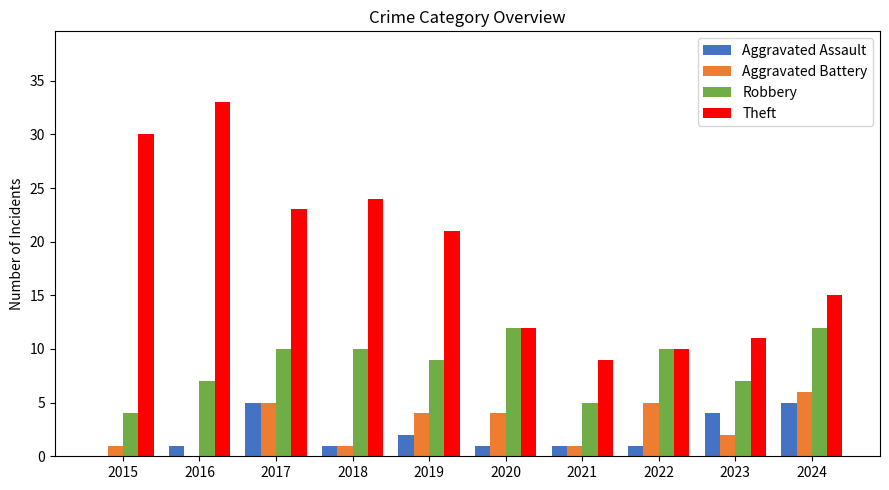

Reading left to right, what are all the values shown in this chart?

Aggravated Assault: 0	1	5	1	2	1	1	1	4	5
Aggravated Battery: 1	0	5	1	4	4	1	5	2	6
Robbery: 4	7	10	10	9	12	5	10	7	12
Theft: 30	33	23	24	21	12	9	10	11	15